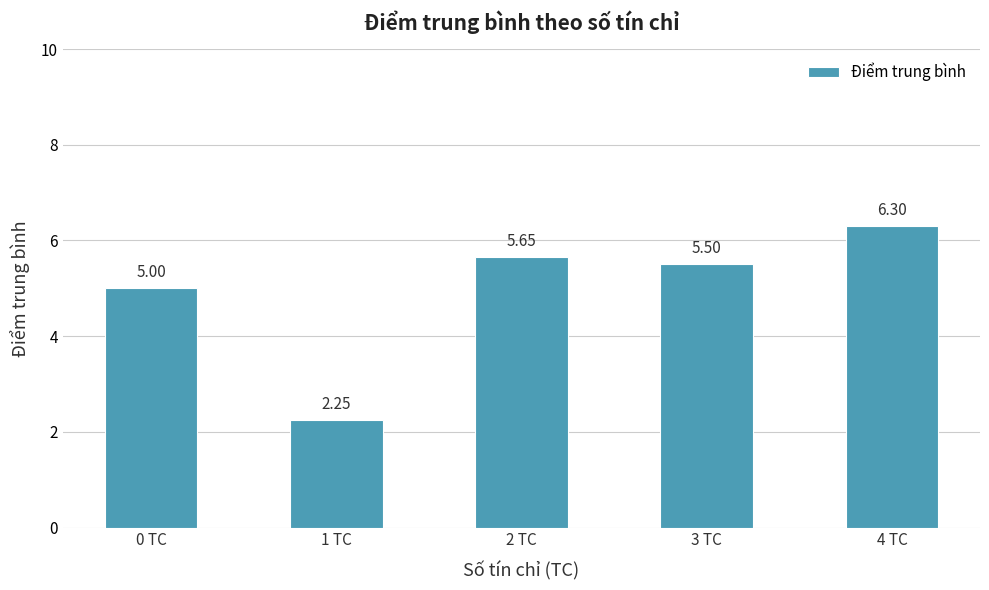

Which has a higher value, 2 TC or 0 TC?

2 TC